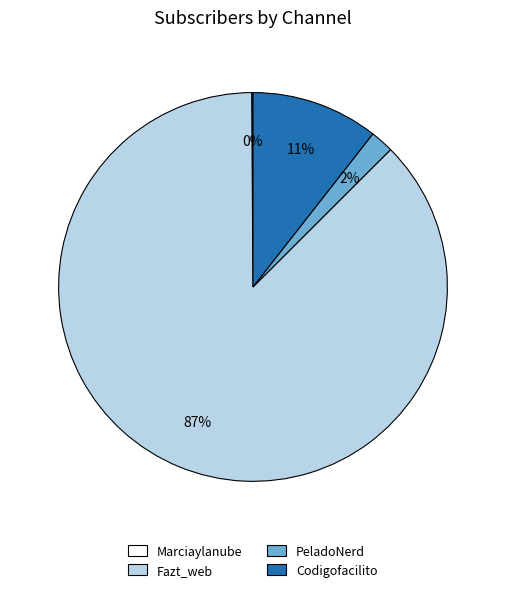

Which slice is the largest?

Fazt_web